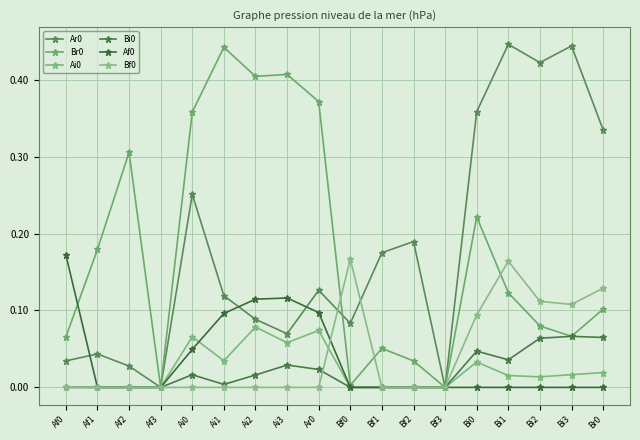

Does the chart have visible grid lines?

Yes